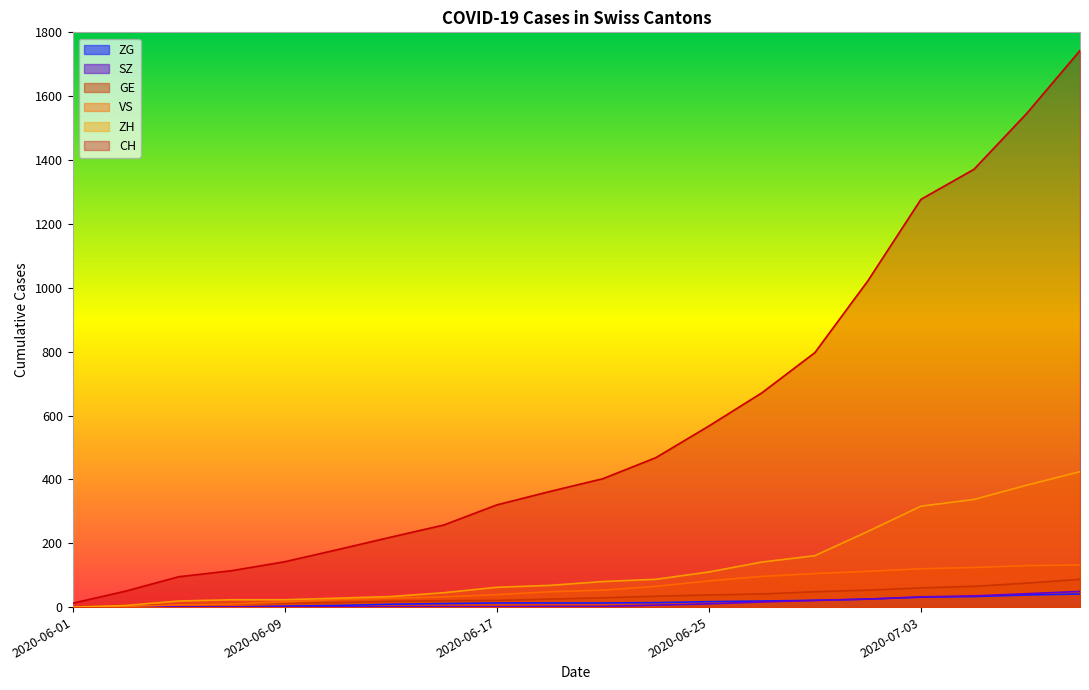

At which label is SZ closest to 24?

2020-07-01